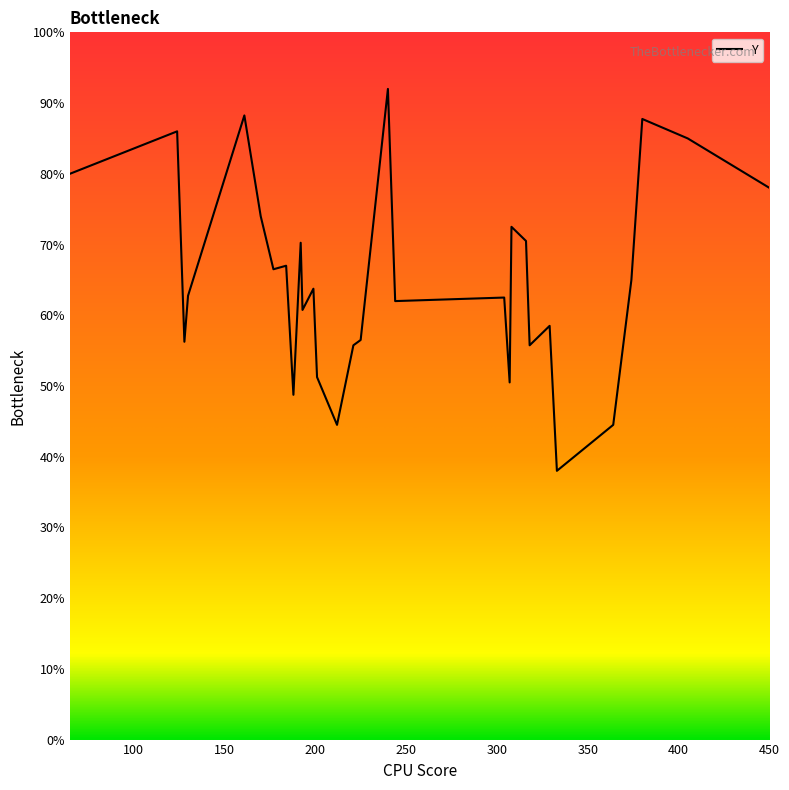

Between 130 and 329, which is larger?

130